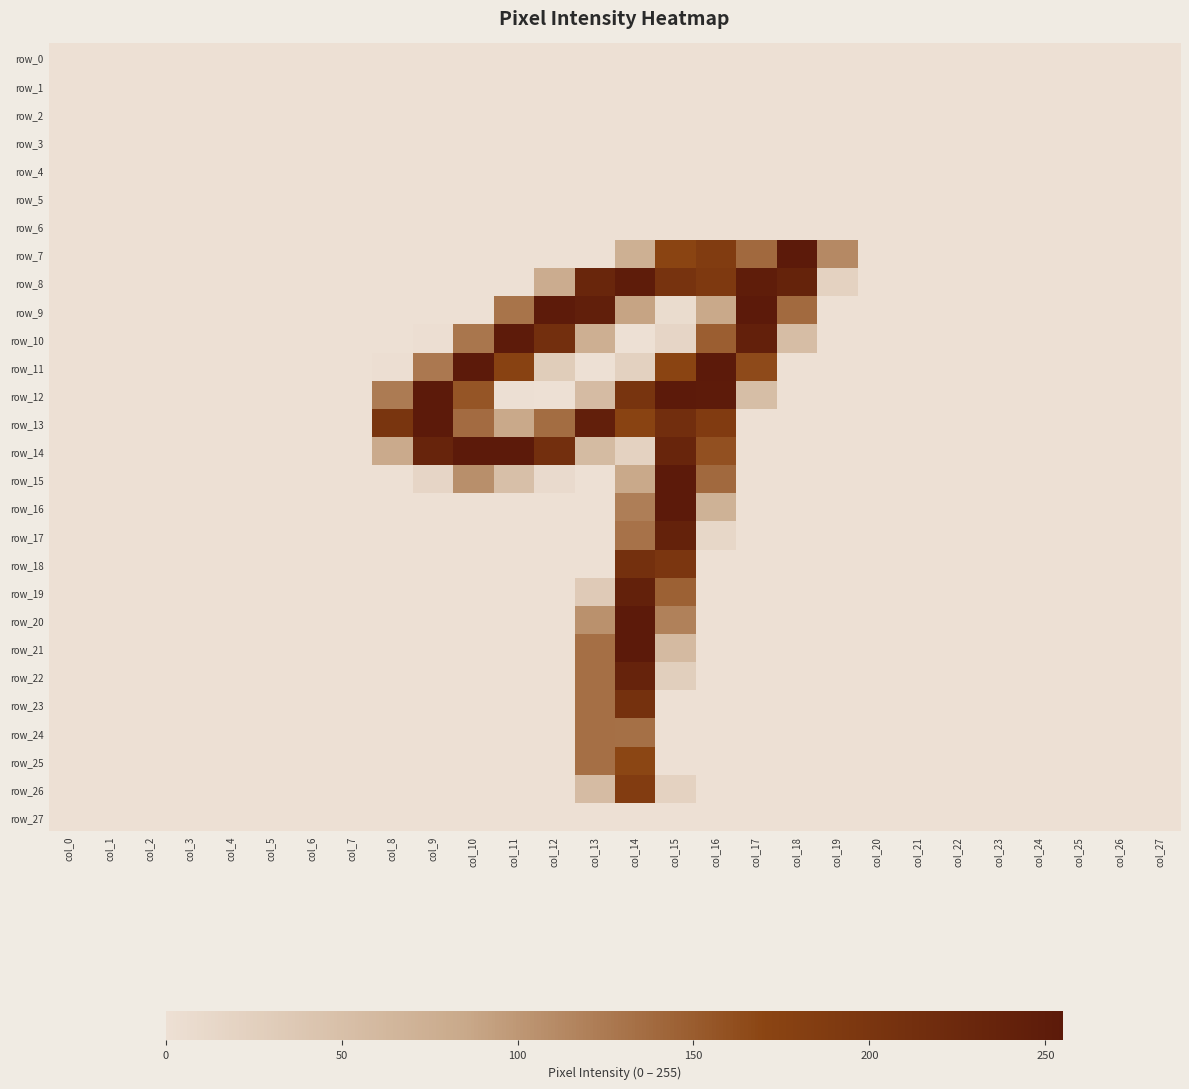

Which series has the widest spread of values?

row_7